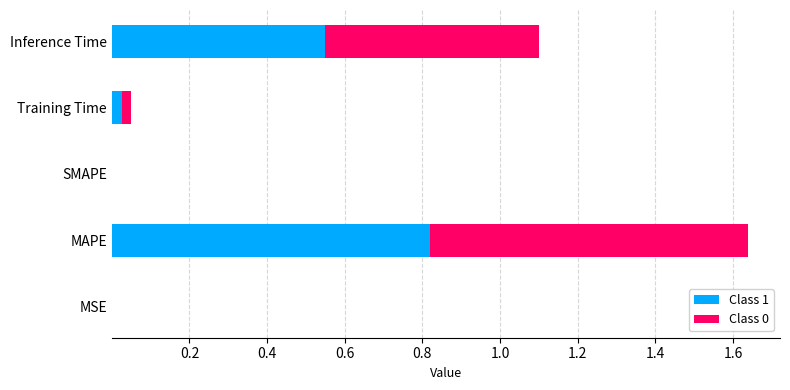

What is the total value across all series at Inference Time?

1.1